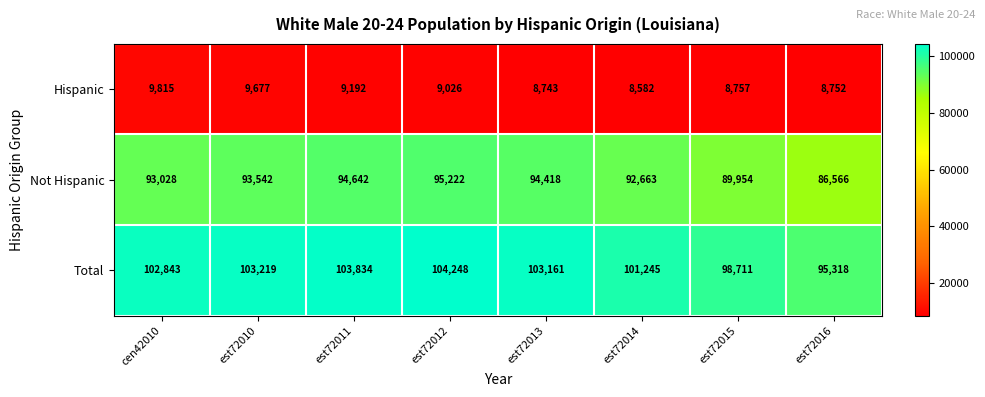

The value of Hispanic at est72016 is 8752. True or false?

True